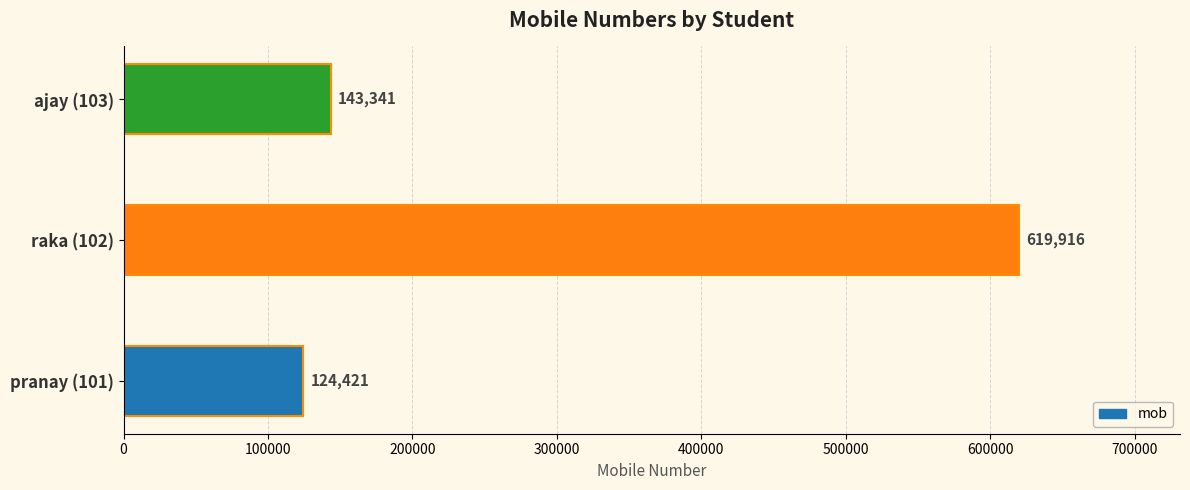

List the labels in order of value, smallest first.

pranay (101), ajay (103), raka (102)